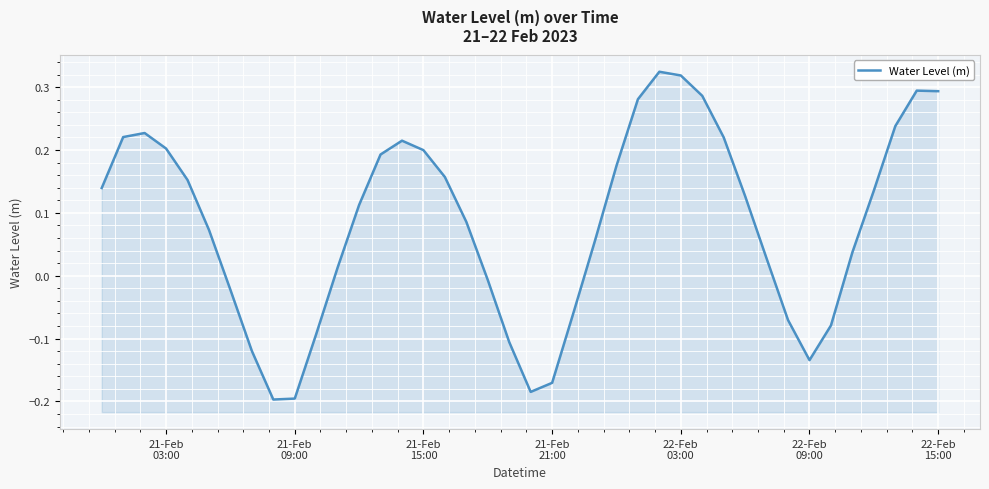

How many interior local valleys (lower than both neighbors) does the data have?

3